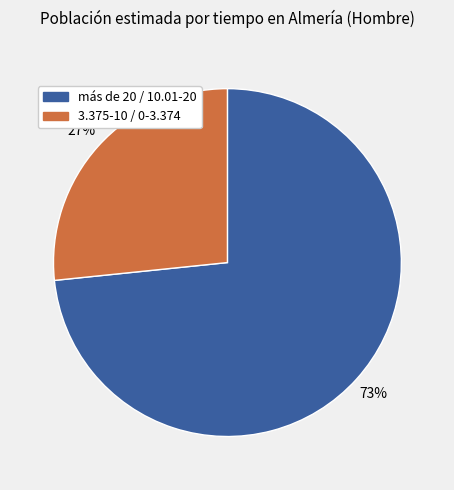

Does any single category account for the majority?

Yes